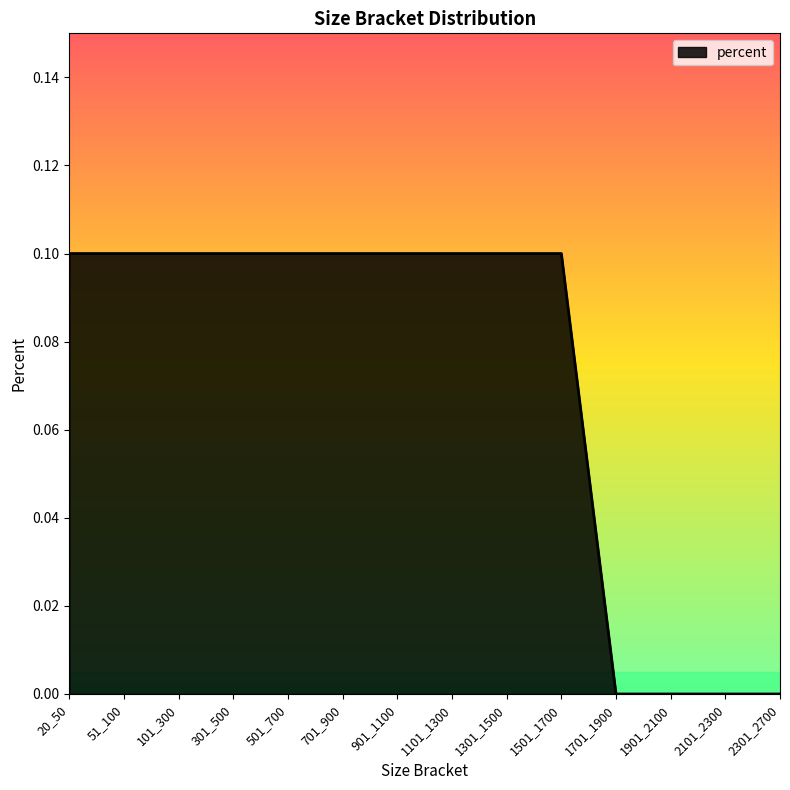

Is it true that the value at 701_900 is 0.2?

False